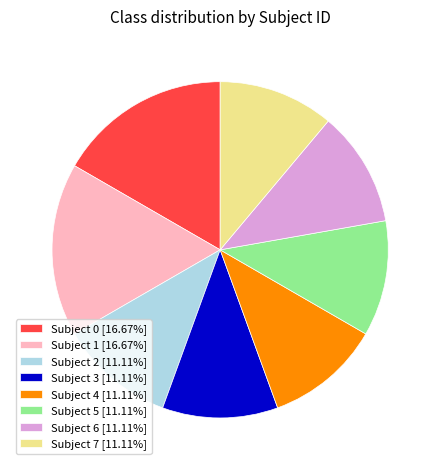

Combined, do Subject 6 and Subject 7 account for over 50%?

No